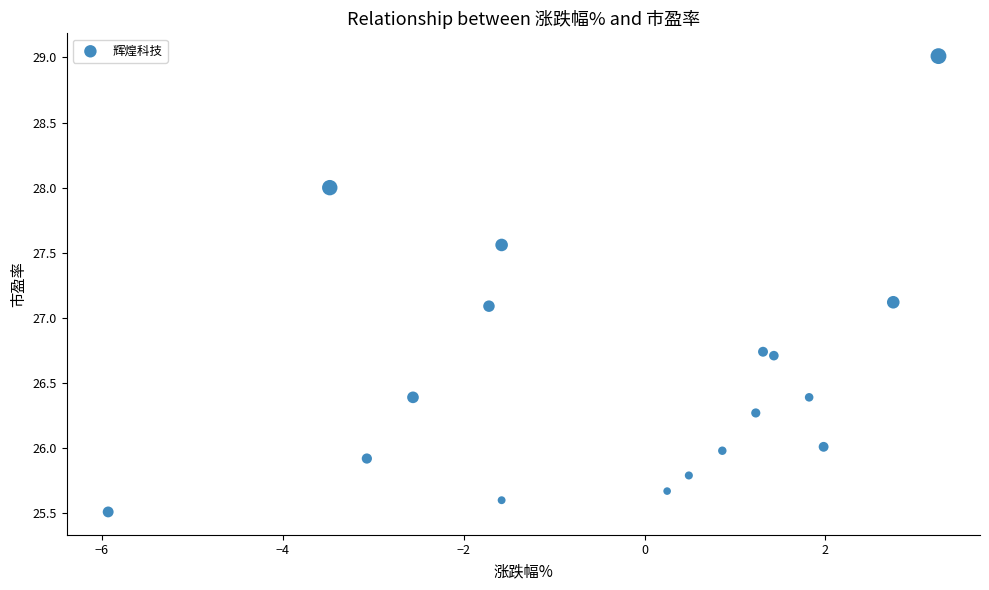

What is the range of X values (max minus min)?

9.2